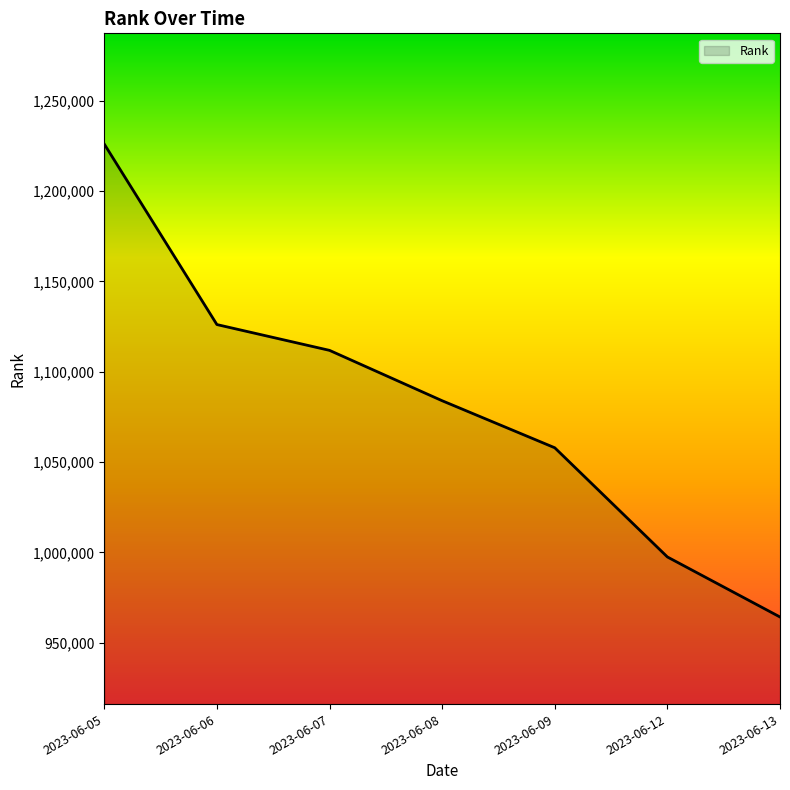

Which label corresponds to the largest value in the chart?

2023-06-05